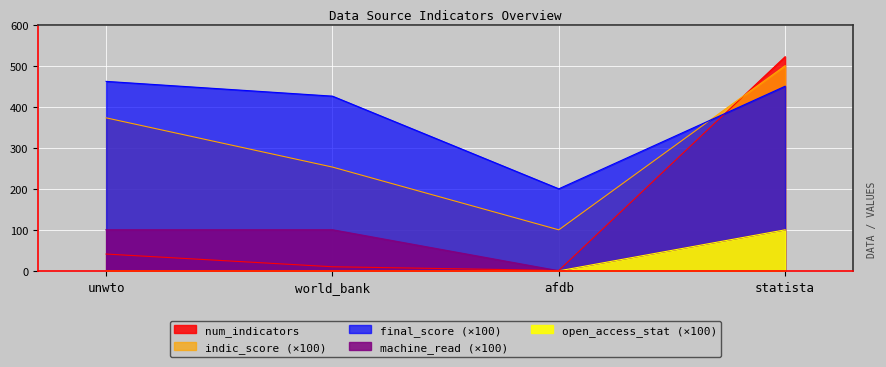

Is it true that num_indicators equals 522.0 at statista?

True